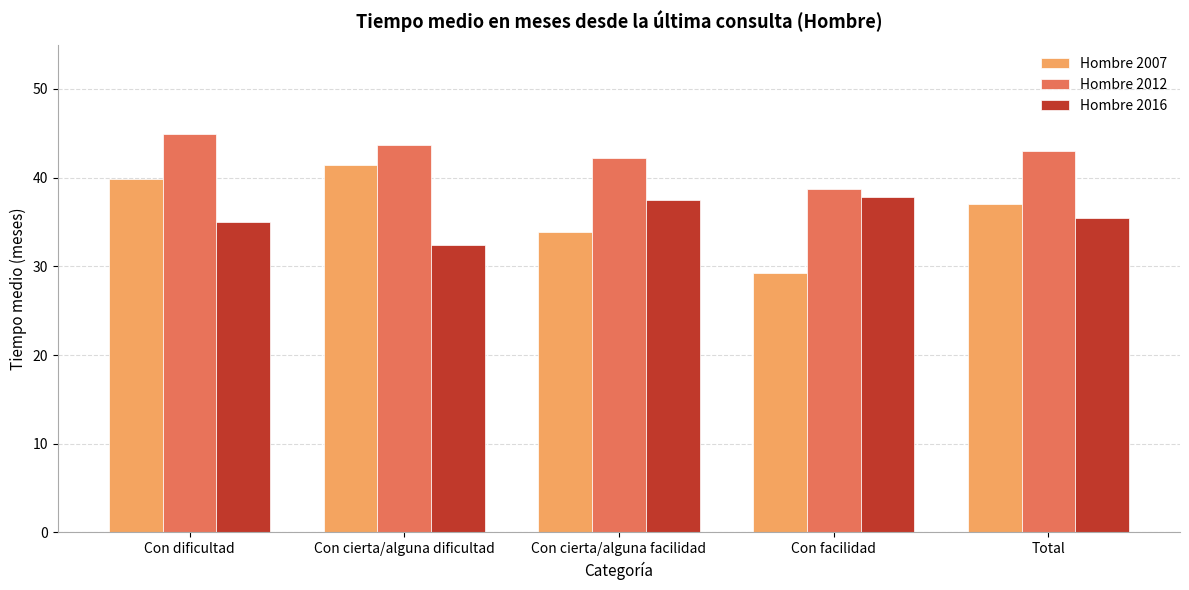

At how many categories does at least one series exceed 33?

5